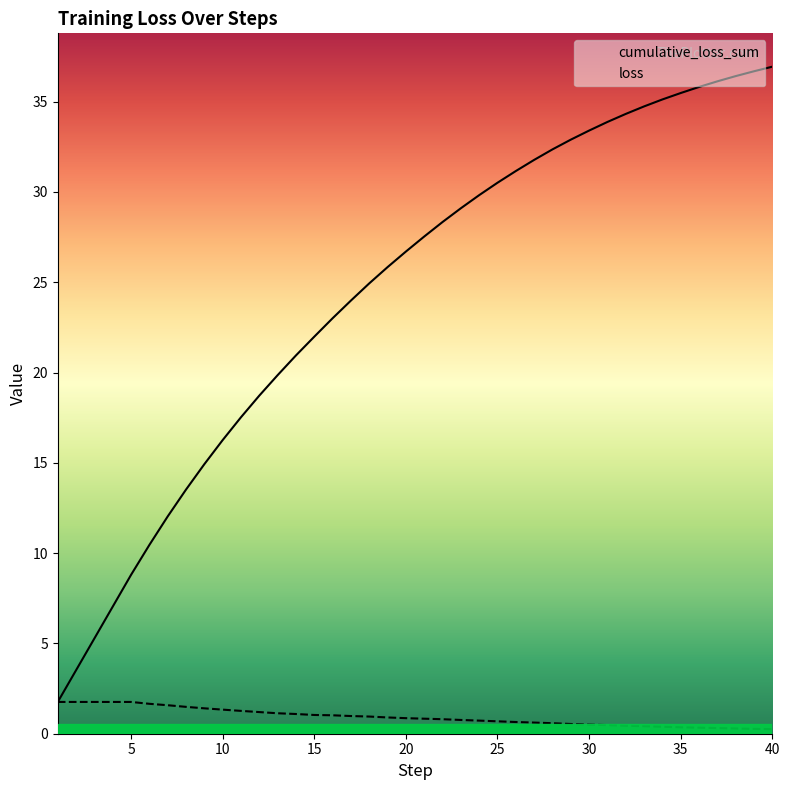

Which series has the largest total across all categories?

cumulative_loss_sum